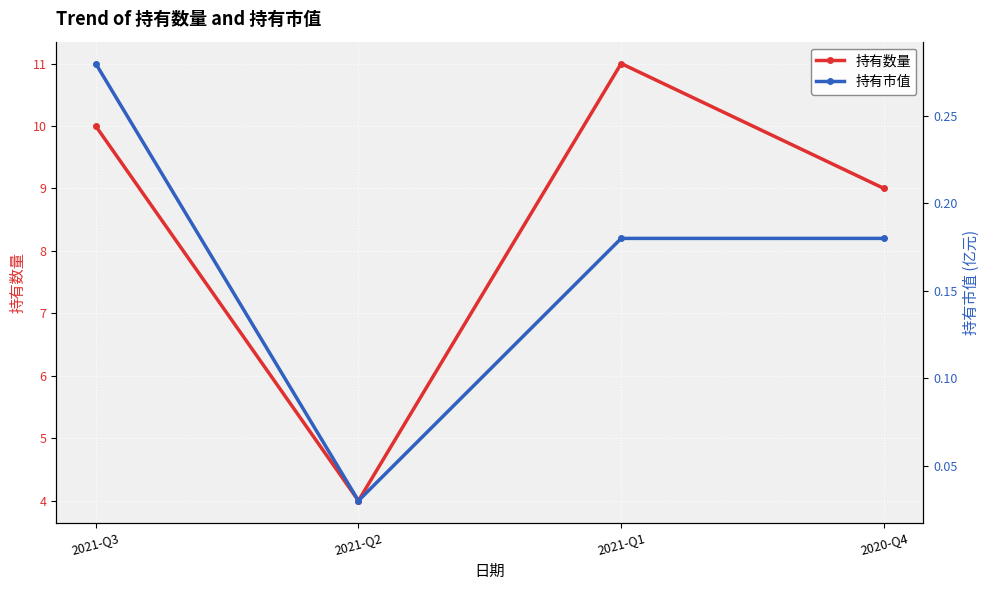

Read the 持有数量 value at 2021-Q3.

10